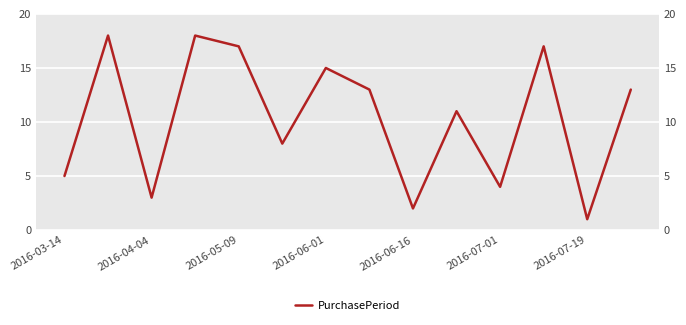

How many data points are less than 13?

7